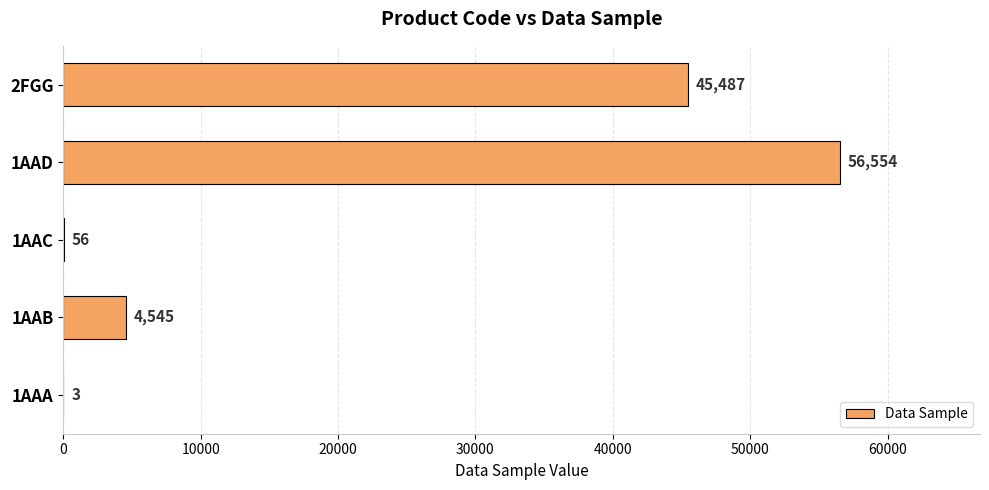

Which has a higher value, 2FGG or 1AAB?

2FGG